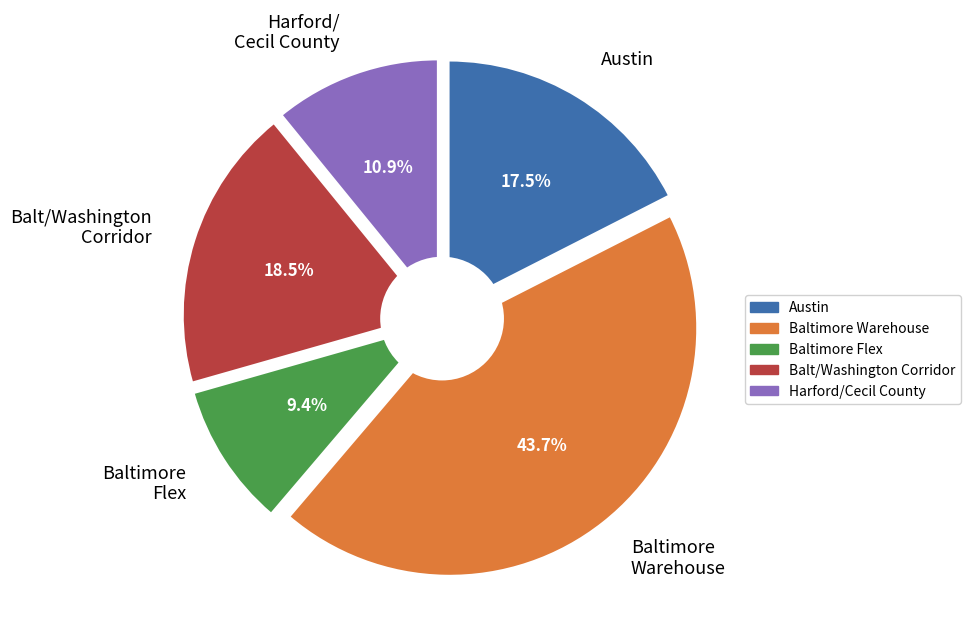

Which category has the biggest portion of the pie?

Baltimore